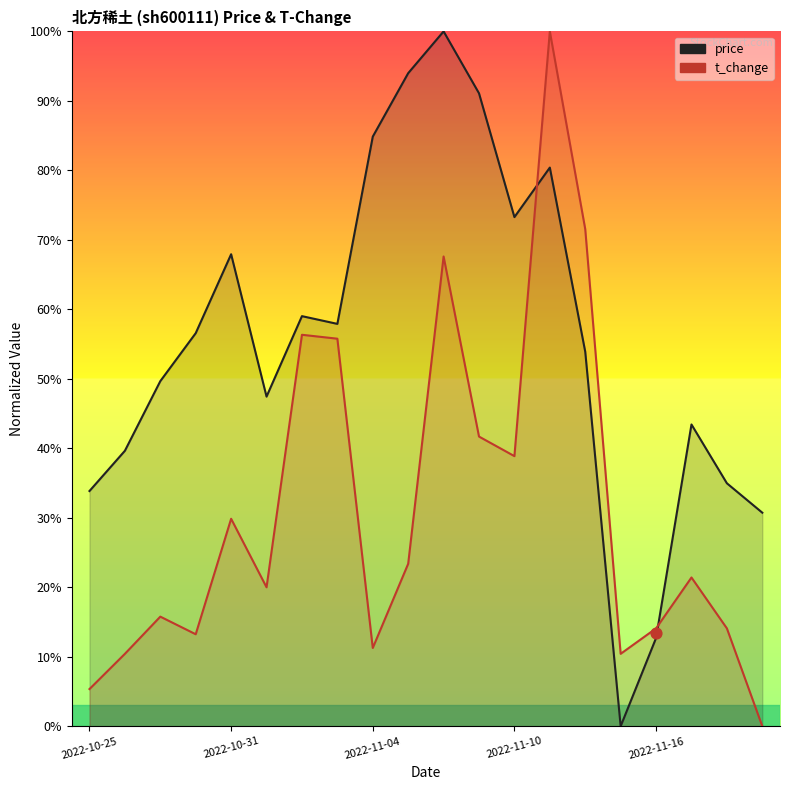

Which series reaches the maximum Y coordinate?

price